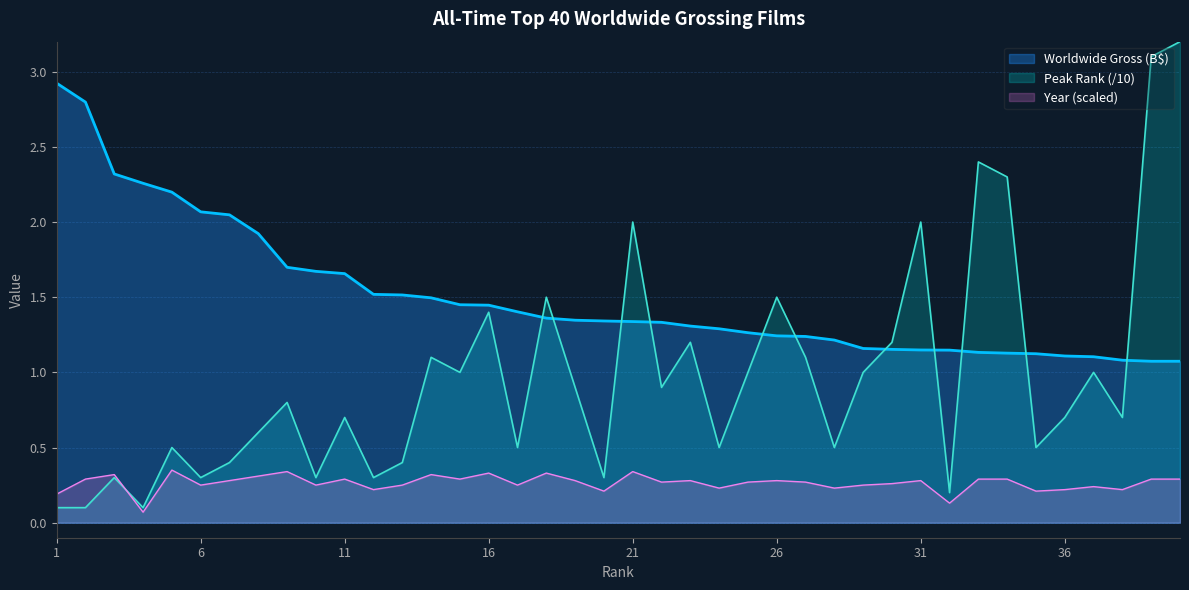

Which series ends up on top after the final intersection of Peak Rank and Year?

Peak Rank